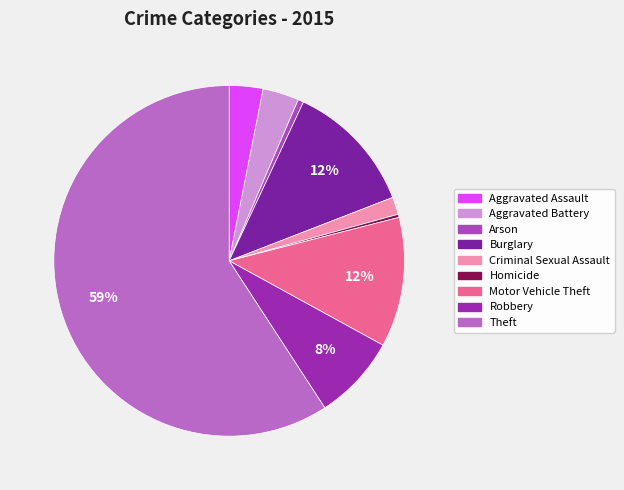

To the nearest percent, what is the difference between the Theft and Motor Vehicle Theft slice percentages?

47%